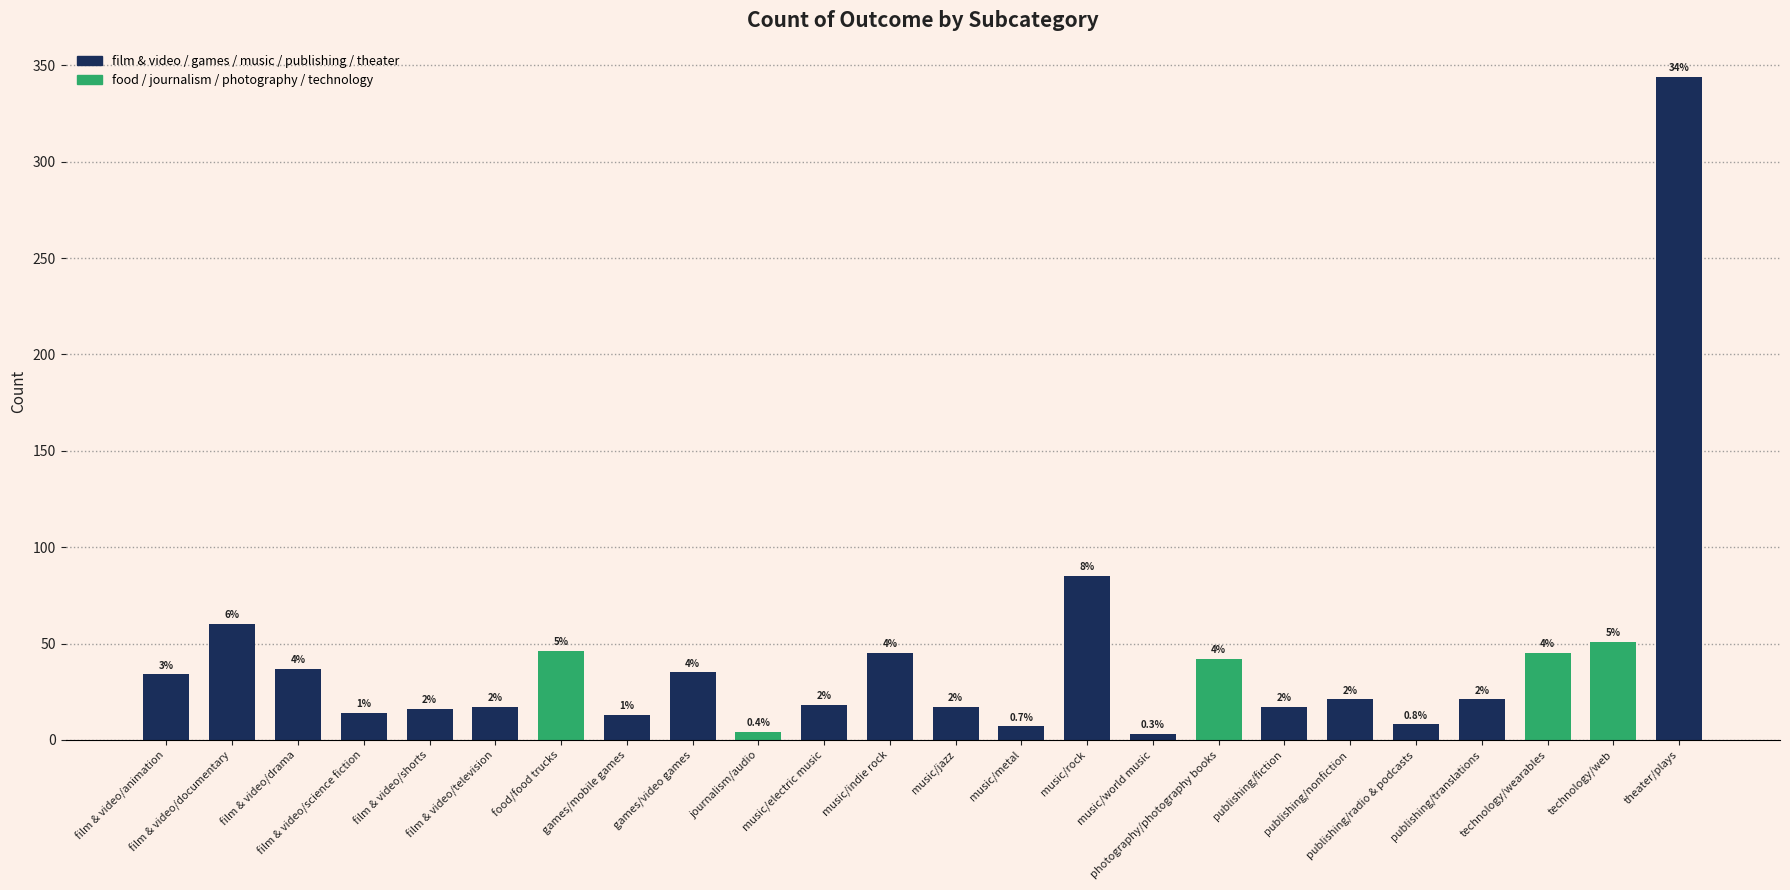

What is the difference between the maximum and minimum values?

341